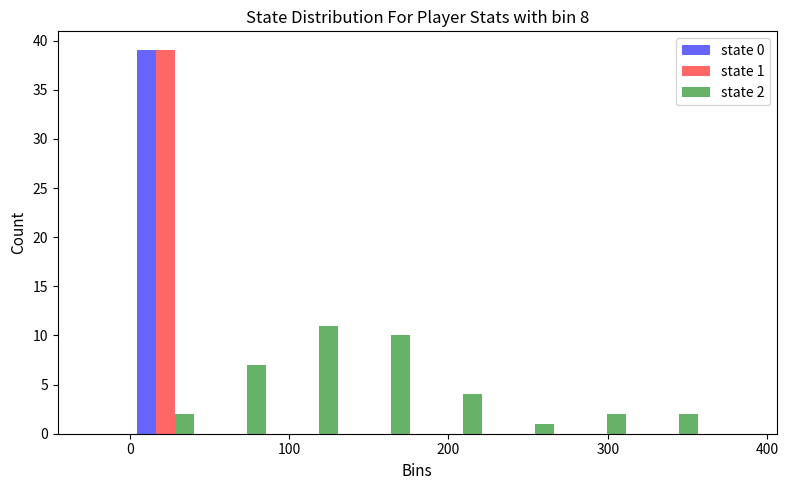

In the state 0 series, which range on the x-axis has the tallest bar?

0 to 50